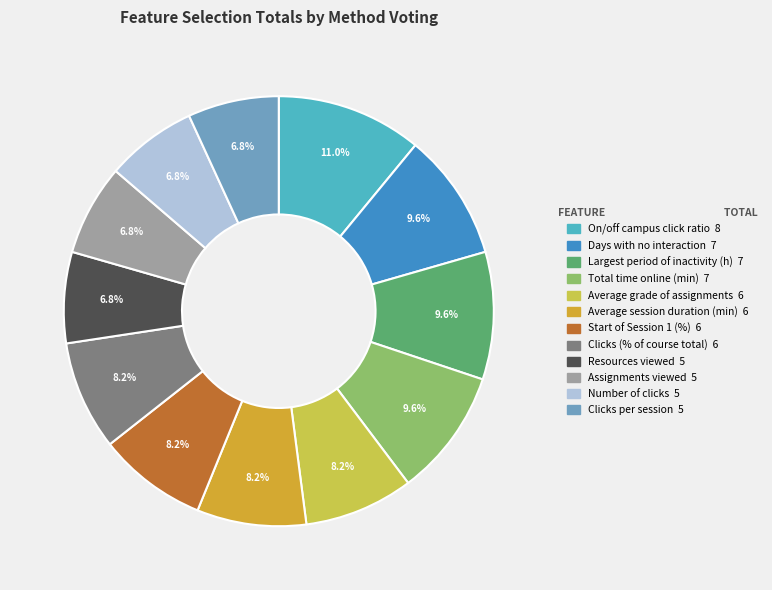

True or false: Average session duration (min) accounts for 14% of the total.

False